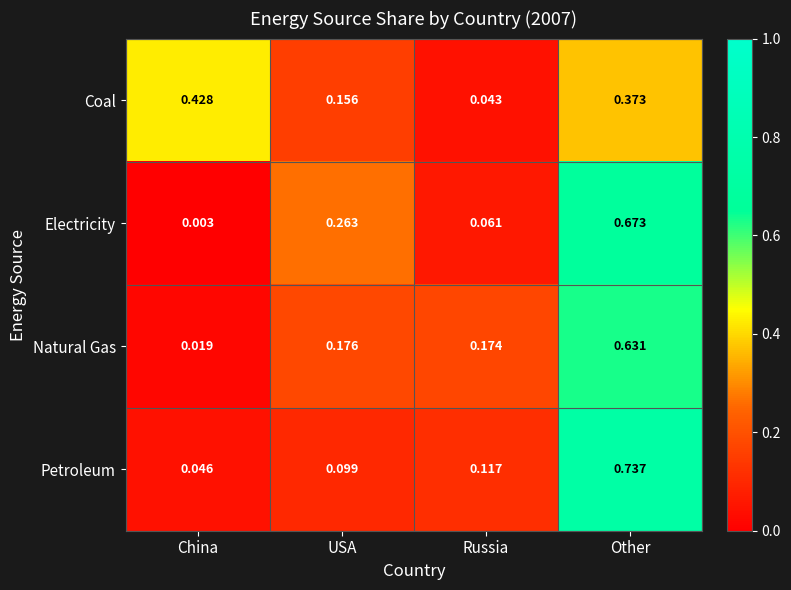

At USA, list the series in order from largest to smallest.

Electricity, Natural Gas, Coal, Petroleum